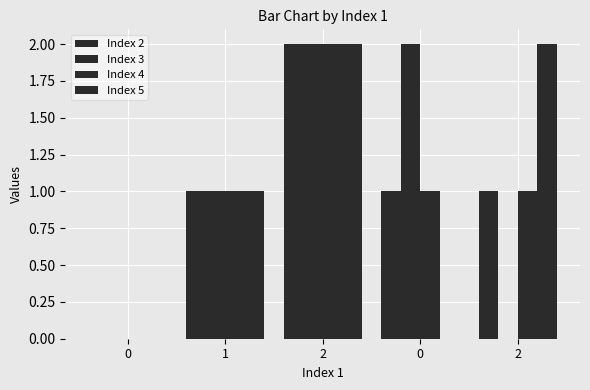

How many data points does each series have?

5